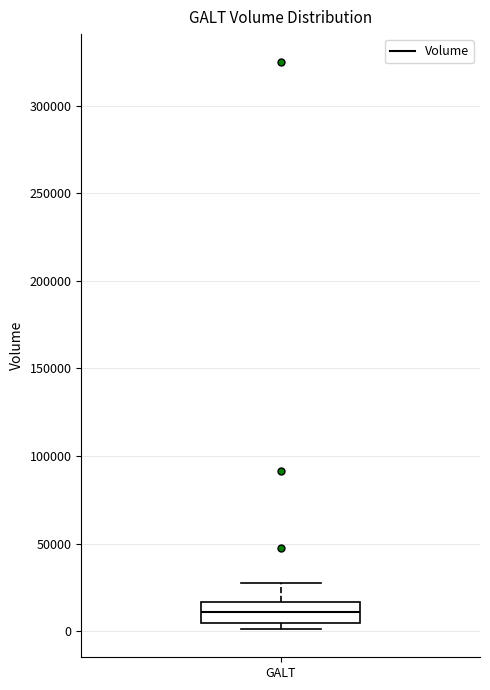

Where does the median line of the box for GALT sit on the y-axis? The values are not printed on the chart, so give them approximately, as read against the axis.

10000